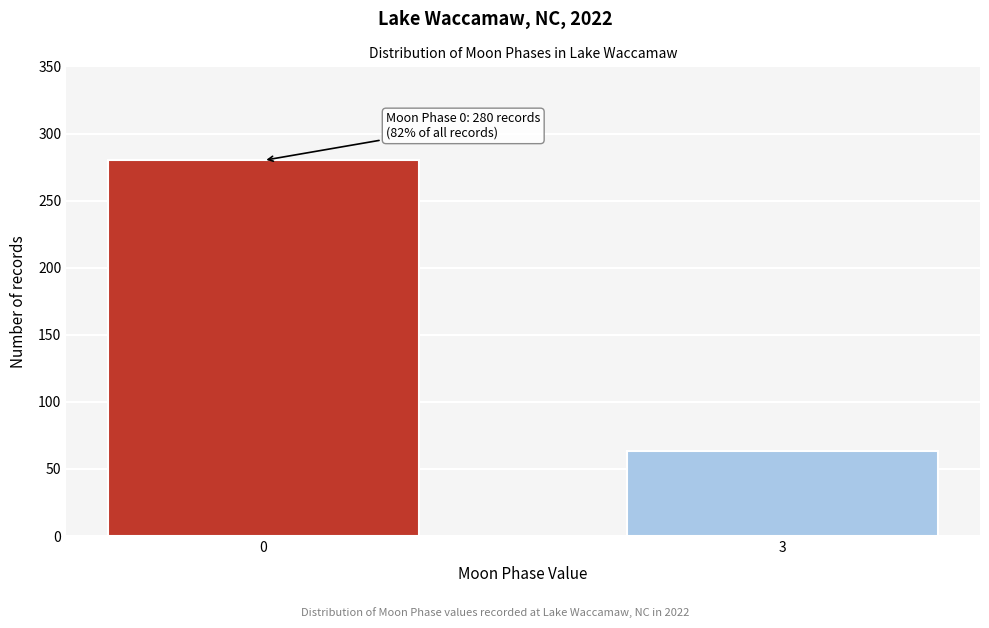

Reading left to right, what are all the values shown in this chart?

0=280	3=63